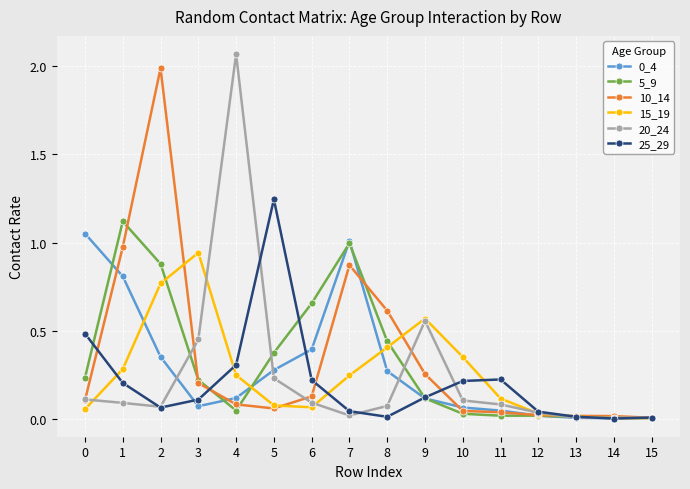

What is the difference between the 15_19 values at 0 and 9?

0.5